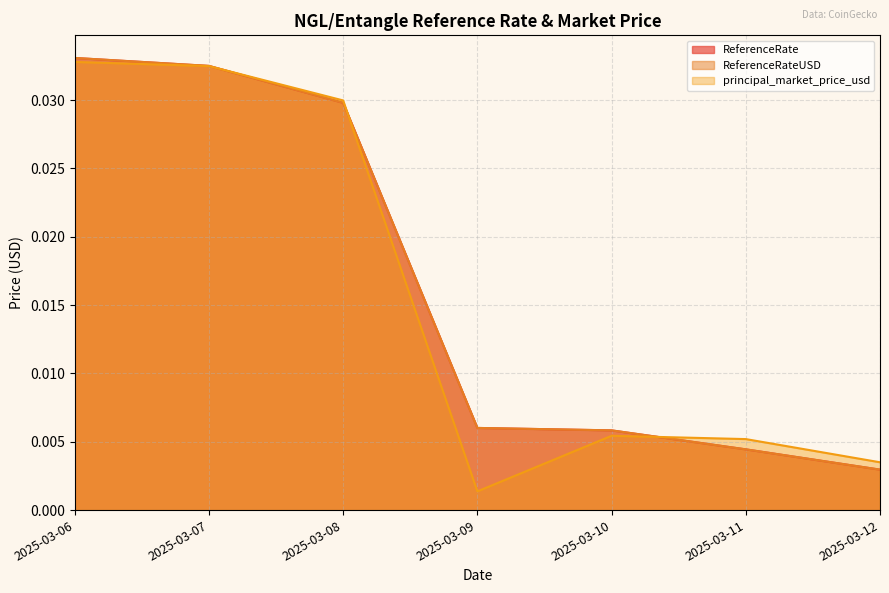

True or false: principal_market_price_usd and ReferenceRate cross at least once.

True